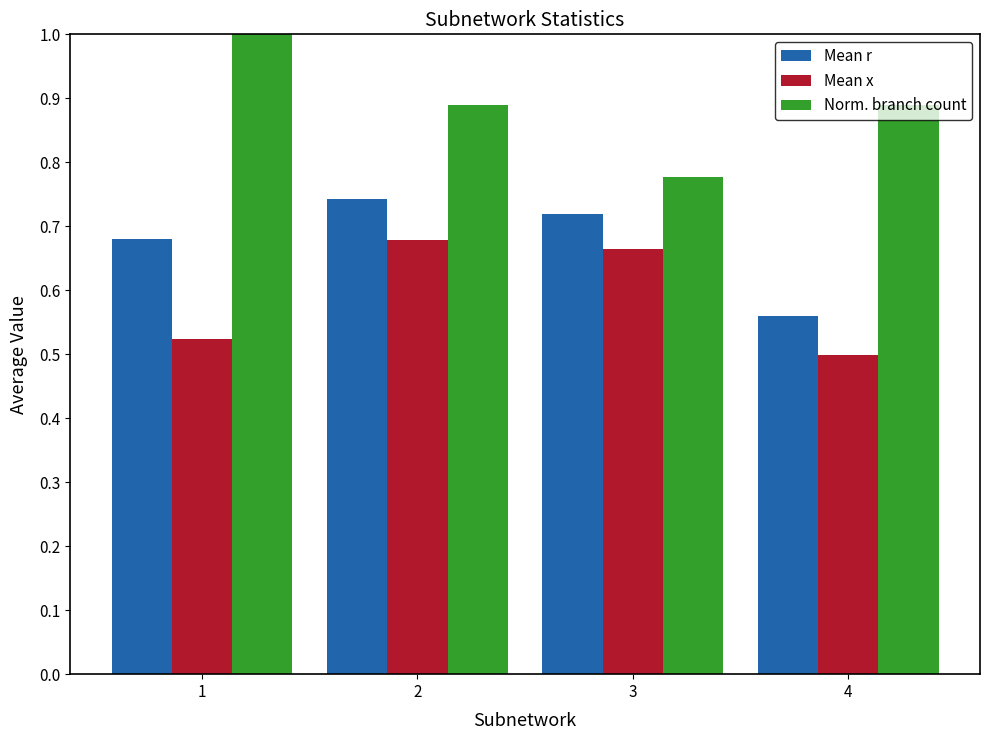

Rank the categories by Mean r value from lowest to highest.

4, 1, 3, 2